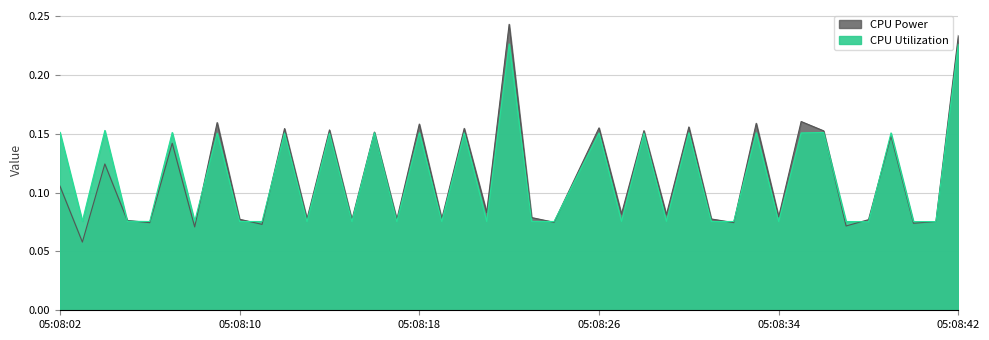

What is the approximate value of CPU Utilization at 2025-03-22 05:08:09?

0.2